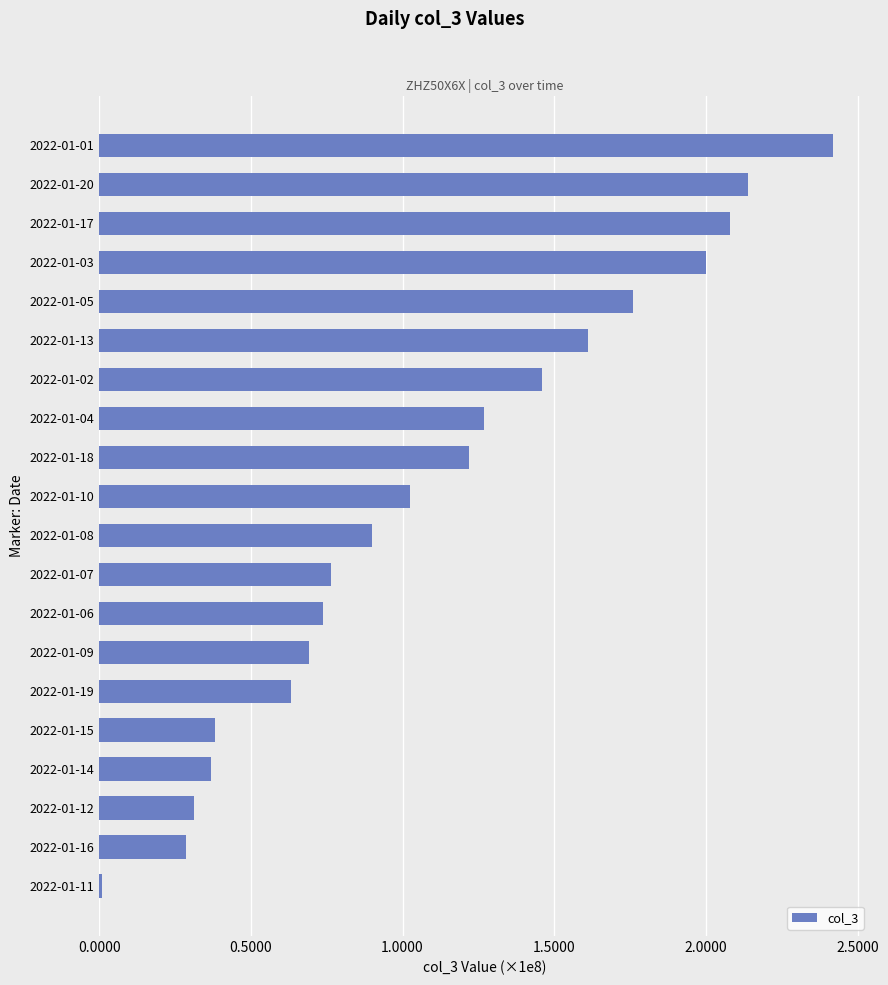

Are the bars horizontal?

Yes